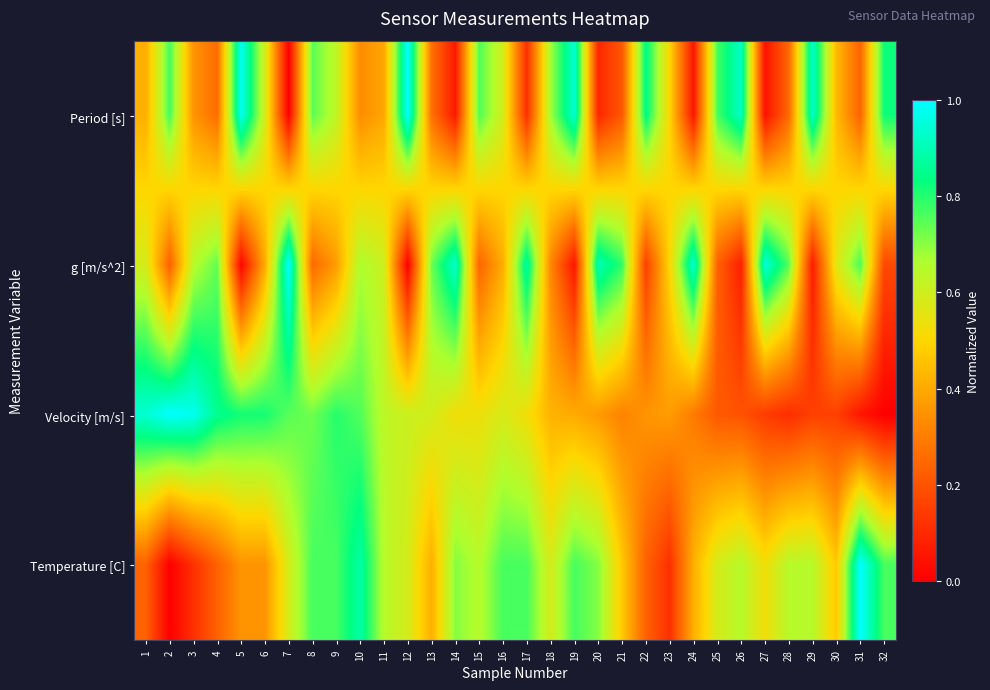

Reading right to left, transcribe all the data shown in this chart.

Period [s]: 32=0.8	31=0.2	30=0.4	29=0.9	28=0.3	27=0.0	26=0.9	25=0.8	24=0.1	23=0.5	22=0.8	21=0.2	20=0.1	19=0.9	18=0.7	17=0.1	16=0.6	15=0.8	14=0.1	13=0.3	12=1.0	11=0.4	10=0.3	9=0.6	8=0.7	7=0.0	6=0.6	5=1.0	4=0.3	3=0.4	2=0.8	1=0.4
g [m/s^2]: 32=0.2	31=0.8	30=0.6	29=0.1	28=0.7	27=1.0	26=0.1	25=0.2	24=0.9	23=0.5	22=0.2	21=0.8	20=0.9	19=0.1	18=0.3	17=0.9	16=0.4	15=0.2	14=0.9	13=0.7	12=0.0	11=0.6	10=0.7	9=0.4	8=0.3	7=1.0	6=0.4	5=0.0	4=0.7	3=0.6	2=0.2	1=0.6
Velocity [m/s]: 32=0.0	31=0.1	30=0.2	29=0.2	28=0.1	27=0.1	26=0.2	25=0.2	24=0.3	23=0.4	22=0.4	21=0.3	20=0.4	19=0.4	18=0.4	17=0.5	16=0.6	15=0.5	14=0.5	13=0.6	12=0.6	11=0.6	10=0.8	9=0.8	8=0.7	7=0.7	6=0.8	5=0.8	4=0.9	3=1.0	2=1.0	1=0.9
Temperature [C]: 32=0.8	31=1.0	30=0.5	29=0.6	28=0.6	27=0.5	26=0.6	25=0.6	24=0.4	23=0.1	22=0.2	21=0.5	20=0.7	19=0.8	18=0.6	17=0.8	16=0.8	15=0.6	14=0.7	13=0.4	12=0.6	11=0.6	10=0.9	9=0.8	8=0.8	7=0.6	6=0.4	5=0.4	4=0.2	3=0.1	2=0.0	1=0.2